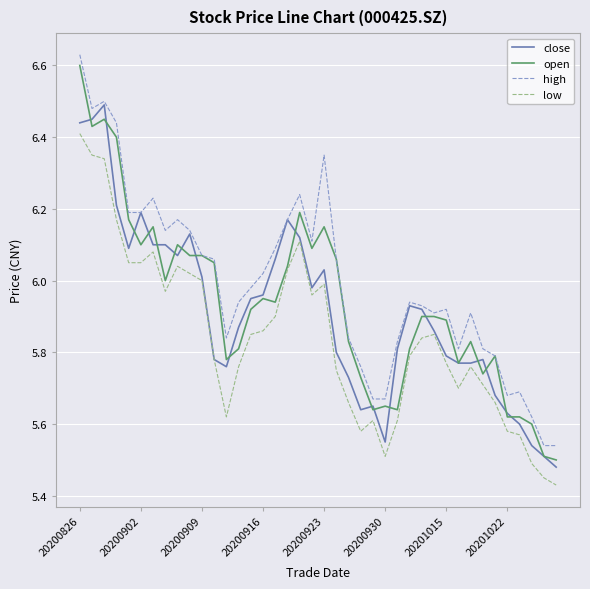

Rank the series by their average value, from highest to lowest.

high, open, close, low